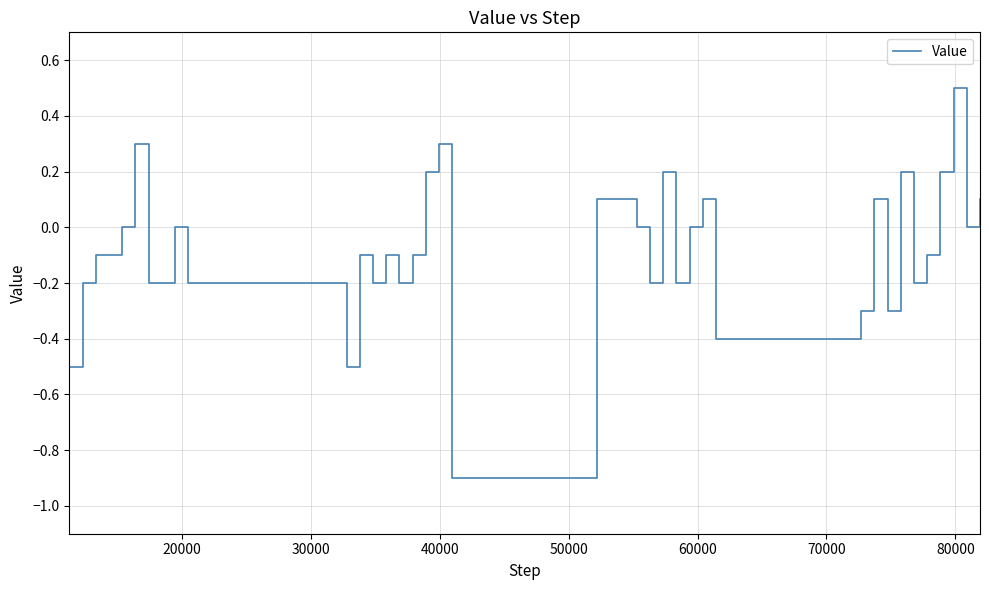

What is the difference between the maximum and minimum values?

1.4